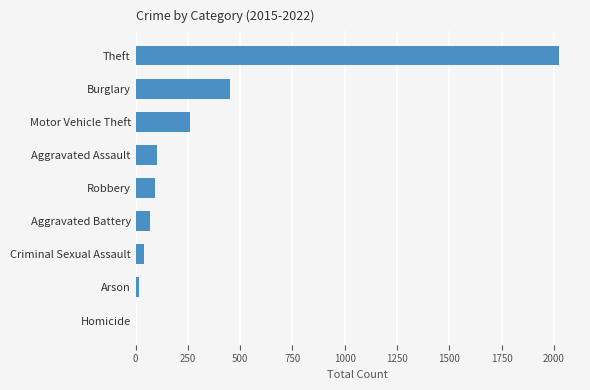

The chart shows a value of 179 at Aggravated Assault. True or false?

False